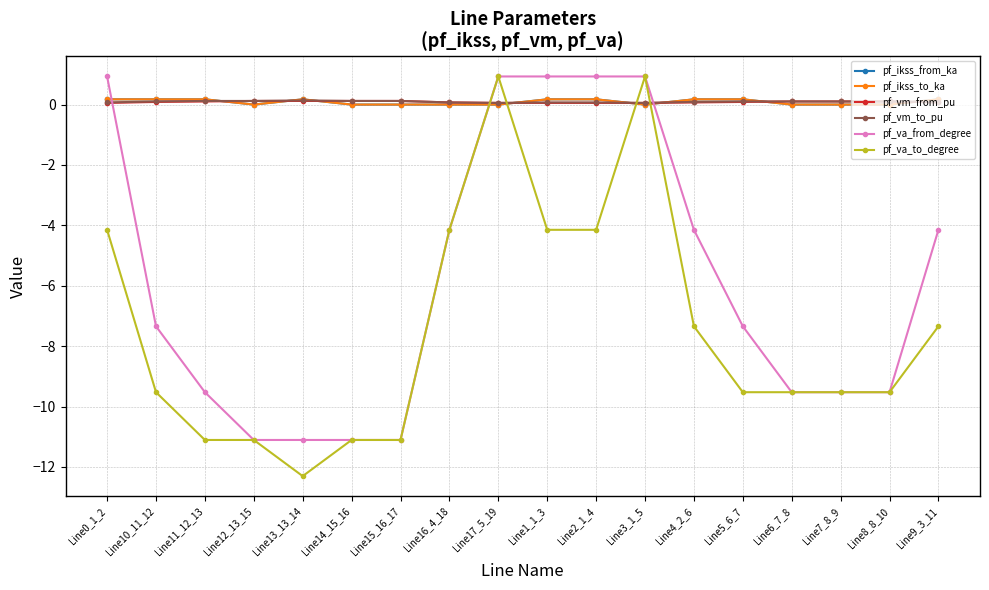

Does the chart have visible grid lines?

Yes